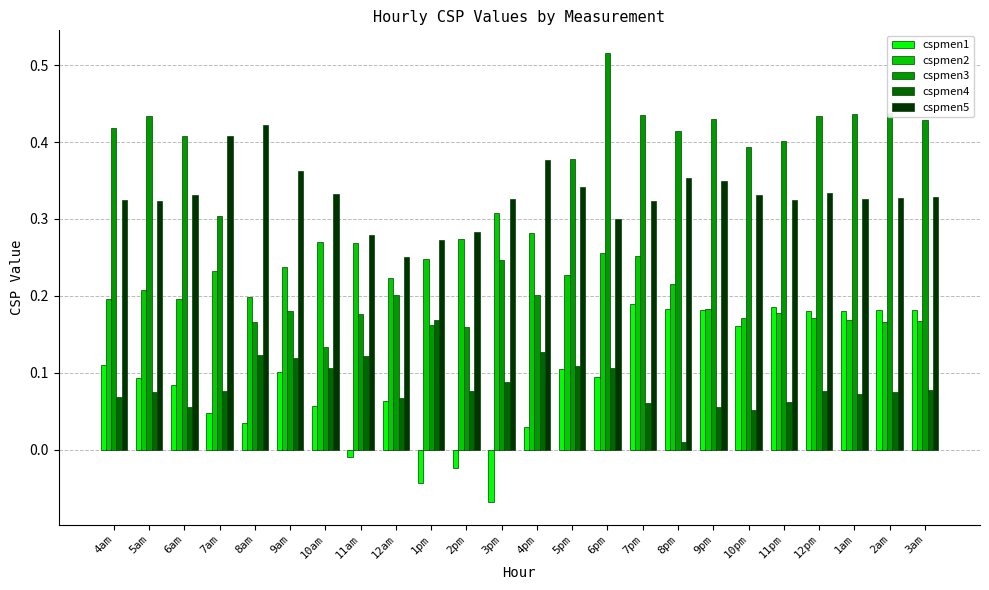

How many values in the cspmen1 series exceed 0?

20